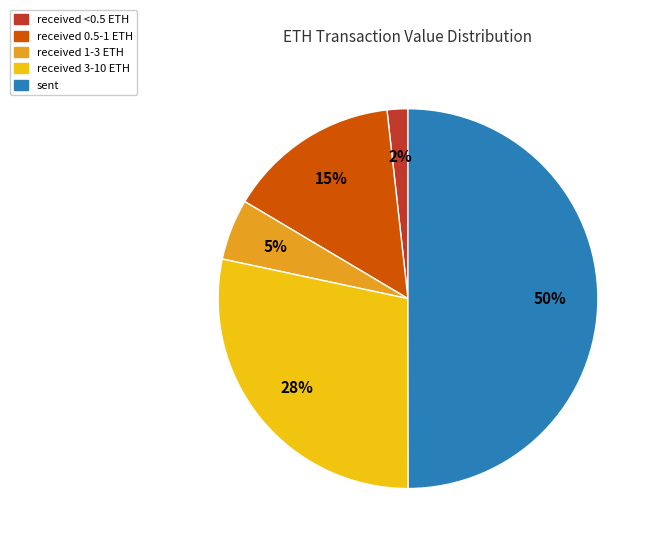

What percentage is the sent slice, to the nearest percent?

50%